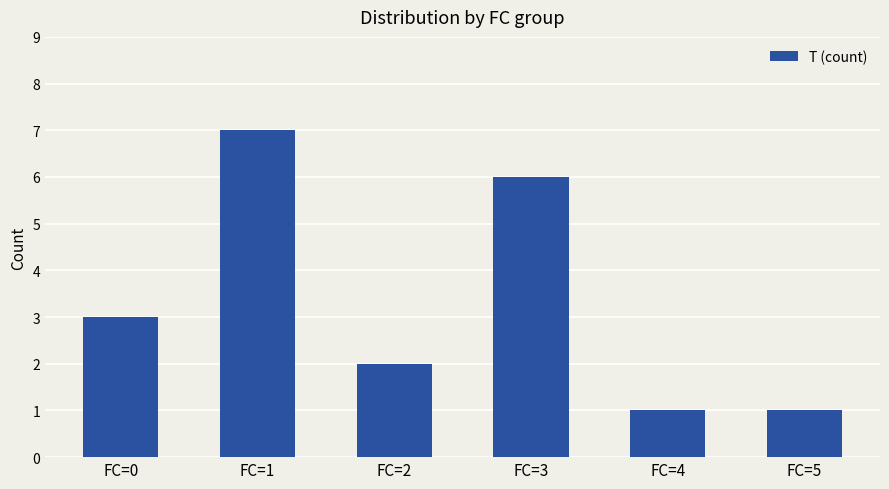

At which label is the value closest to 4?

FC=0